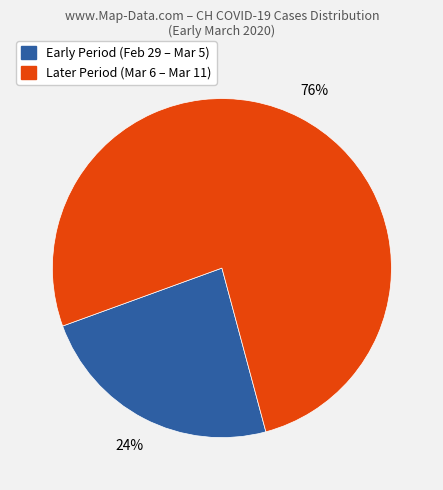

To the nearest percent, what is the average slice percentage?

50%